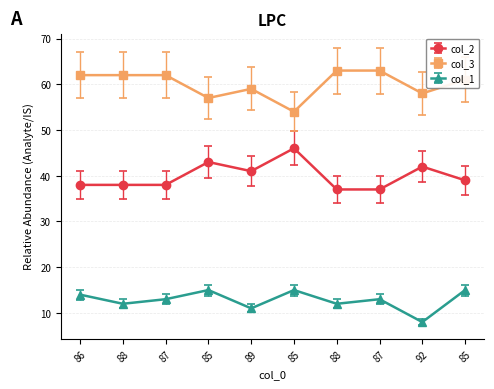

How many lines are shown in the chart?

3